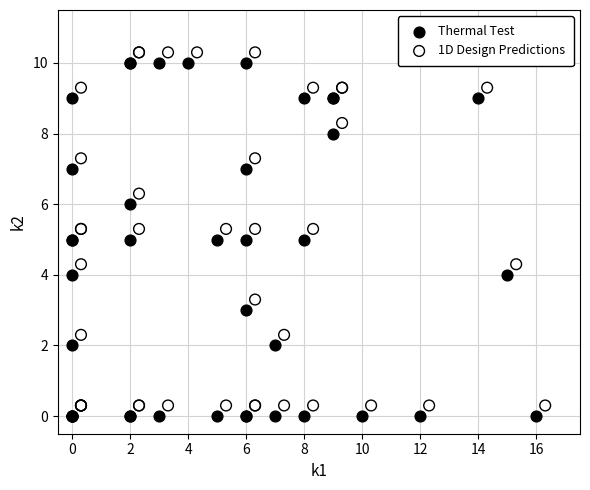

What are all the series names shown in the legend?

Thermal Test, 1D Design Predictions